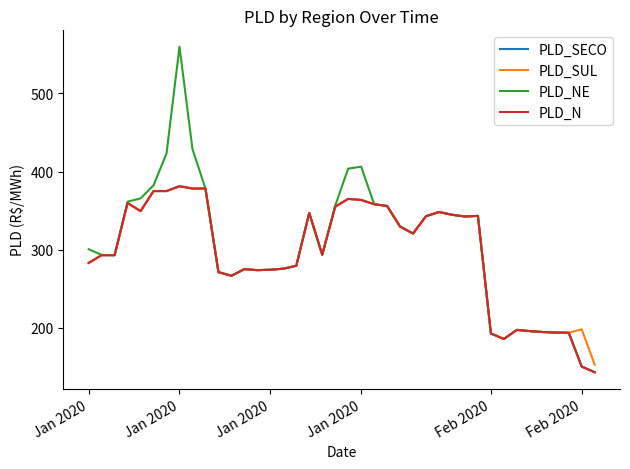

What is the maximum value for PLD_SUL?

381.2